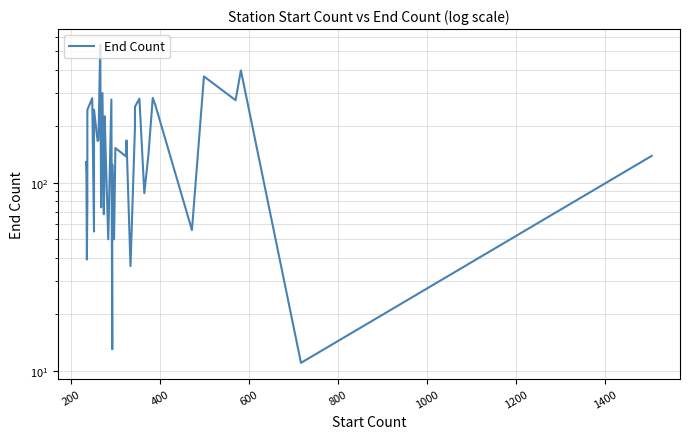

The chart shows a value of 942 at 10. True or false?

False